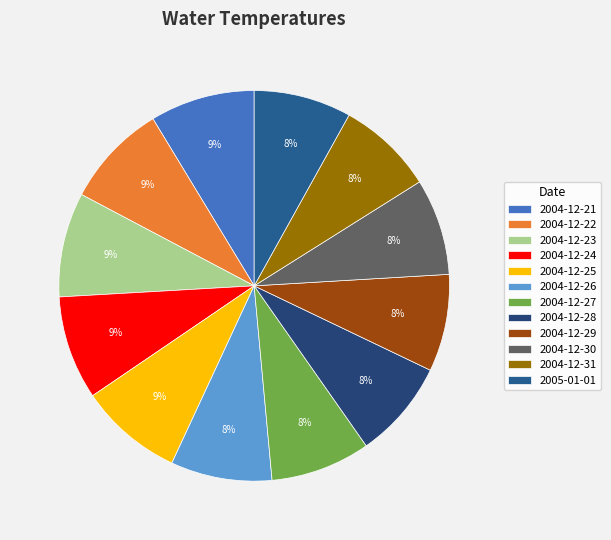

To the nearest percent, what portion does 2004-12-24 represent?

9%